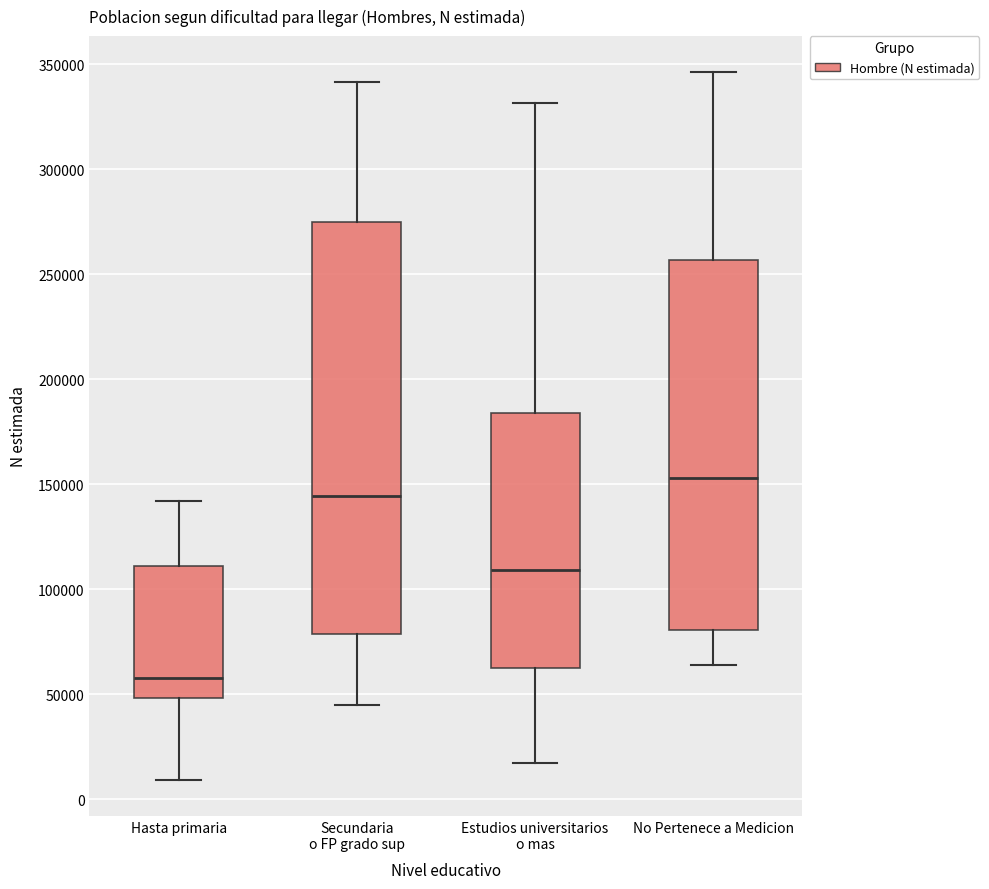

Reading left to right, transcribe this box plot: for each box, give where its median line is, the range the box spans, and where its two whiskers end, as read against the y-axis. The values are not printed on the chart, so give them approximately, as read against the axis.

Hasta primaria: median 60000, box 50000 to 110000, whiskers 10000 to 140000
Secundaria o FP grado sup: median 145000, box 80000 to 275000, whiskers 45000 to 340000
Estudios universitarios o mas: median 110000, box 65000 to 185000, whiskers 15000 to 330000
No Pertenece a Medicion: median 155000, box 80000 to 255000, whiskers 65000 to 345000